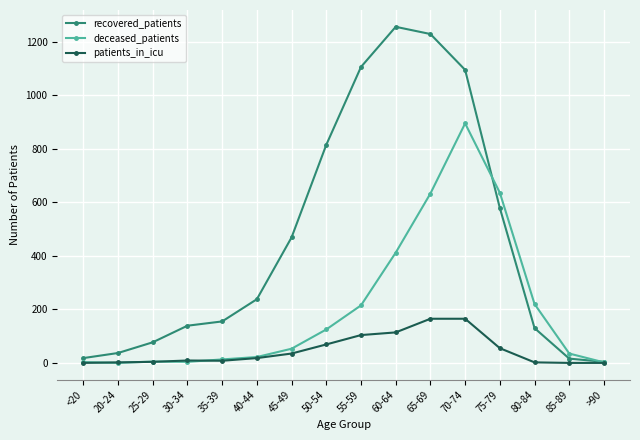

What is the difference between the patients_in_icu values at 45-49 and 55-59?

69